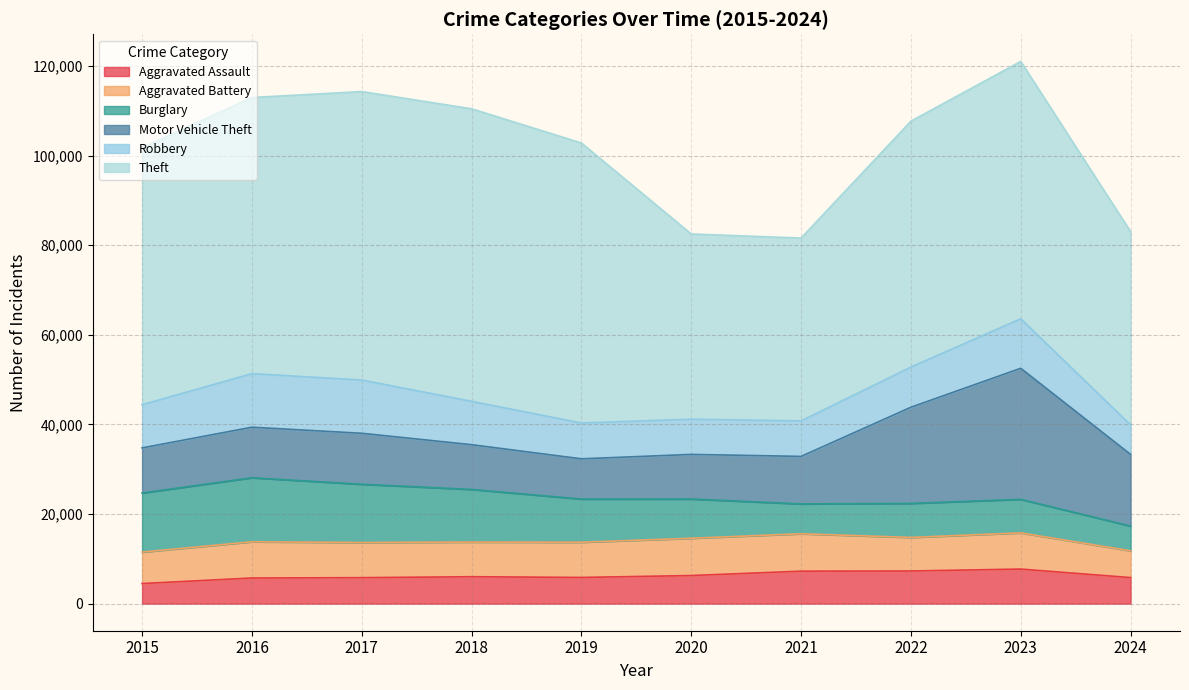

Reading right to left, what are all the values shown in this chart?

Aggravated Assault: 5808	7710	7280	7242	6265	5841	6002	5793	5713	4480
Aggravated Battery: 5977	8078	7491	8347	8321	7858	7735	7845	8086	7019
Burglary: 5520	7484	7593	6662	8758	9638	11747	13001	14289	13184
Motor Vehicle Theft: 15993	29249	21463	10604	9959	8977	9985	11380	11285	10068
Robbery: 6570	11053	8963	7920	7855	7995	9681	11880	11960	9638
Theft: 43156	57438	54884	40814	41340	62495	65290	64386	61623	57351